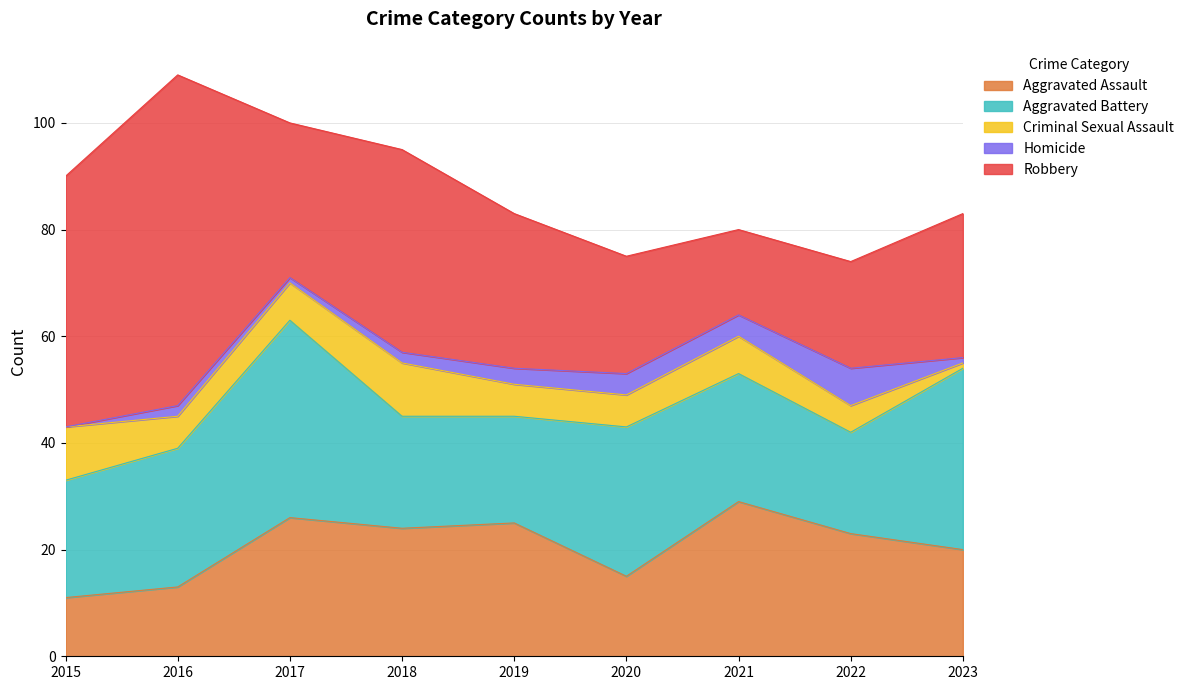

How many times do Criminal Sexual Assault and Homicide cross each other?

1